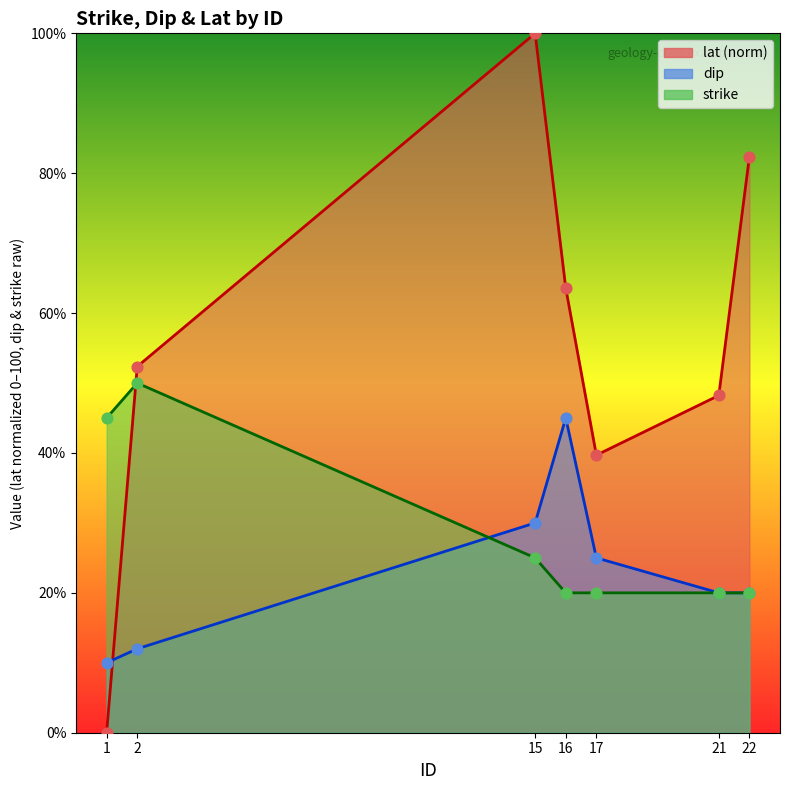

At how many categories does at least one series exceed 95?

1